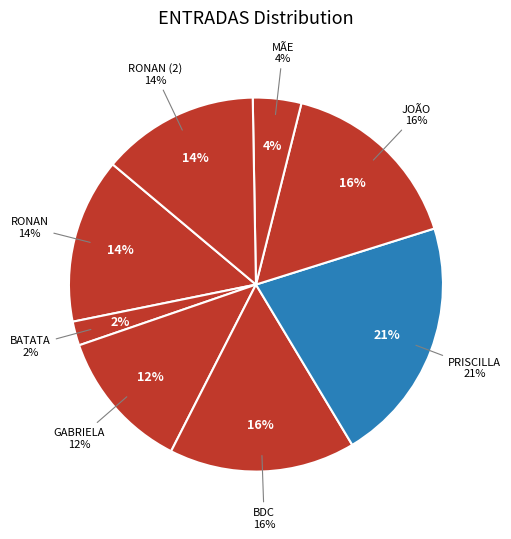

How many segments does this pie chart have?

8